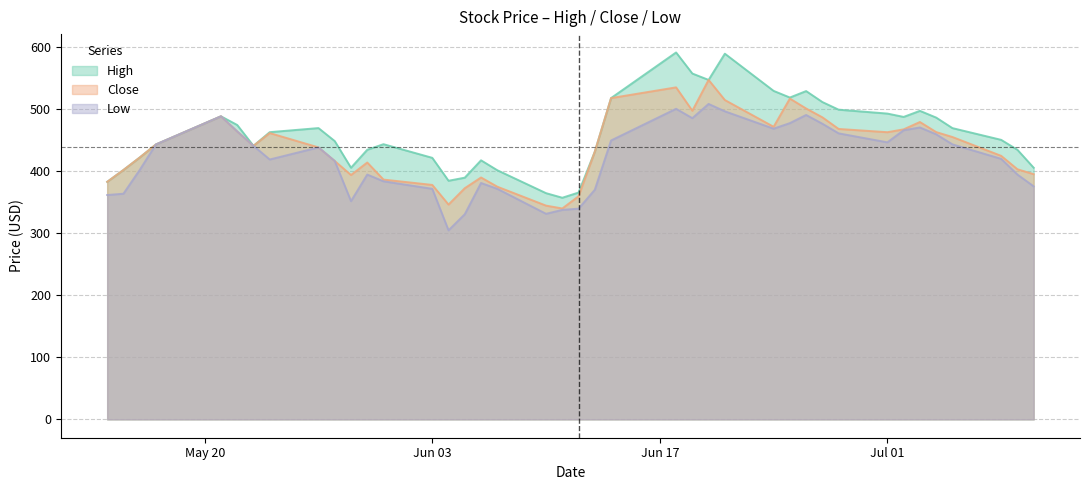

Where is High nearest to the value 474?

2024-05-22